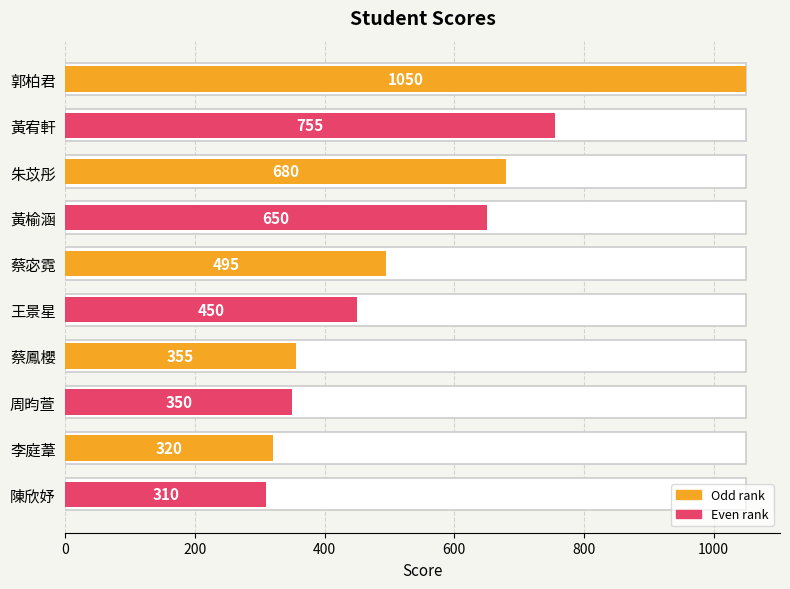

What is the smallest value displayed?

310